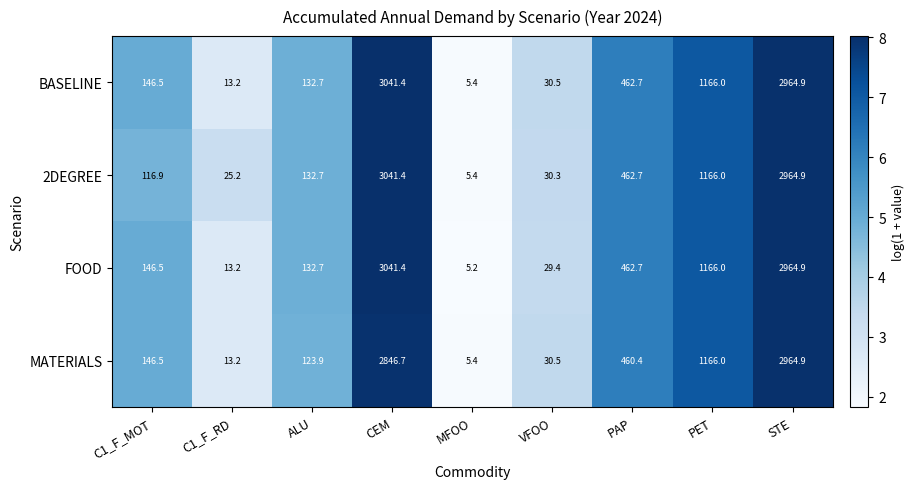

List the labels in order of BASELINE value, smallest first.

MFOO, C1_F_RD, VFOO, ALU, C1_F_MOT, PAP, PET, STE, CEM